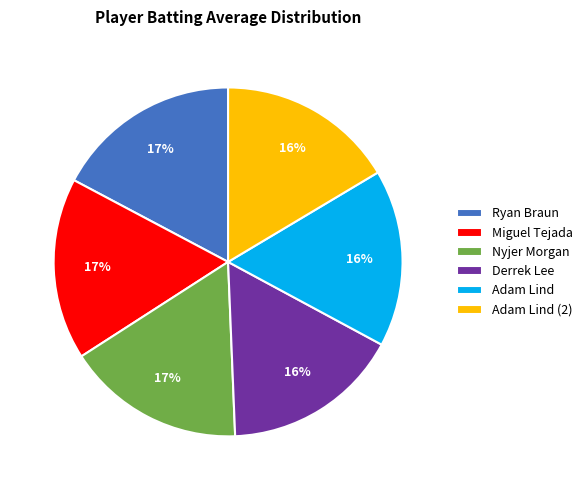

Count the number of slices in the pie.

6